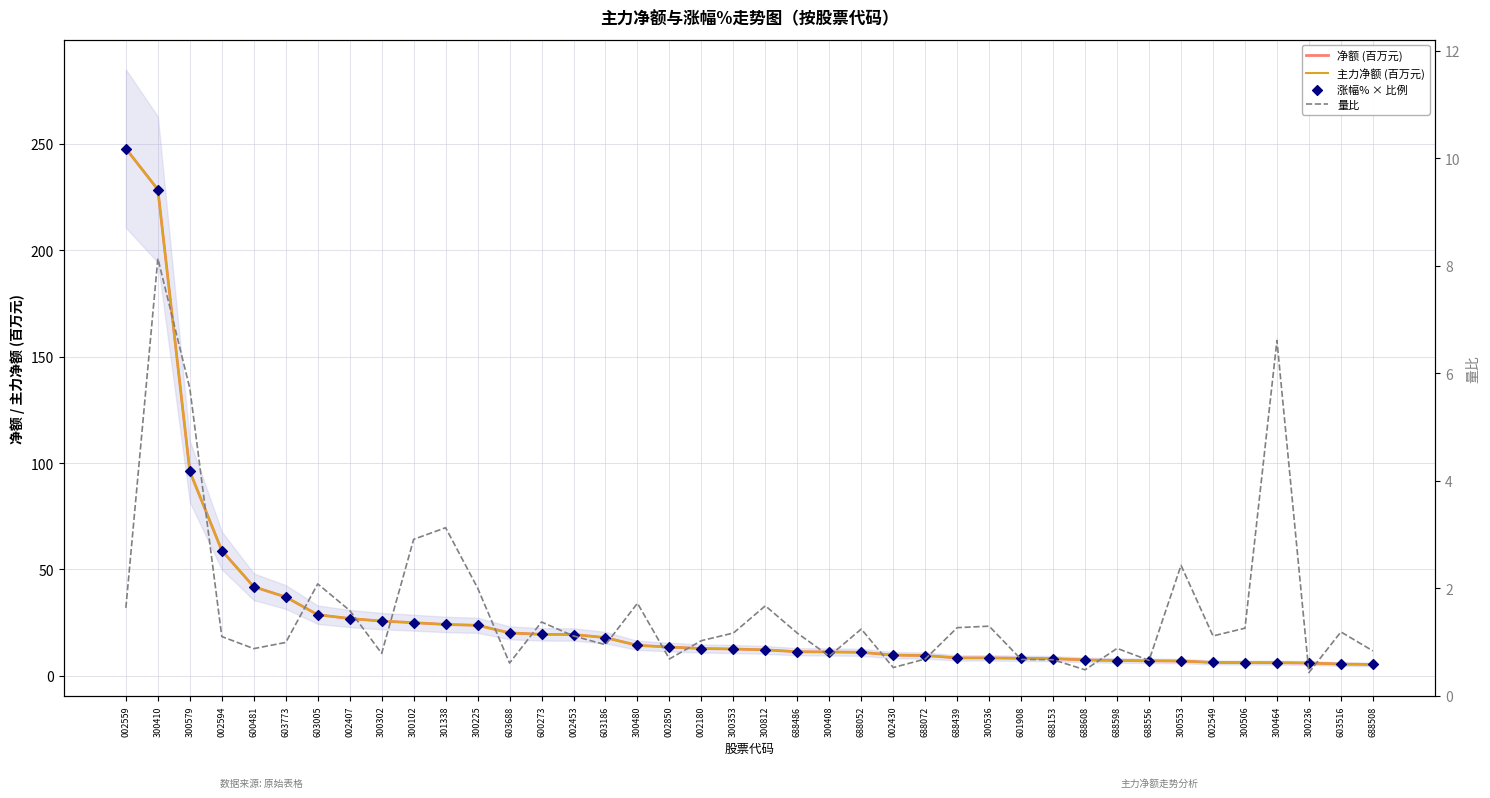

What is the total value across all series at 300536?

26.5